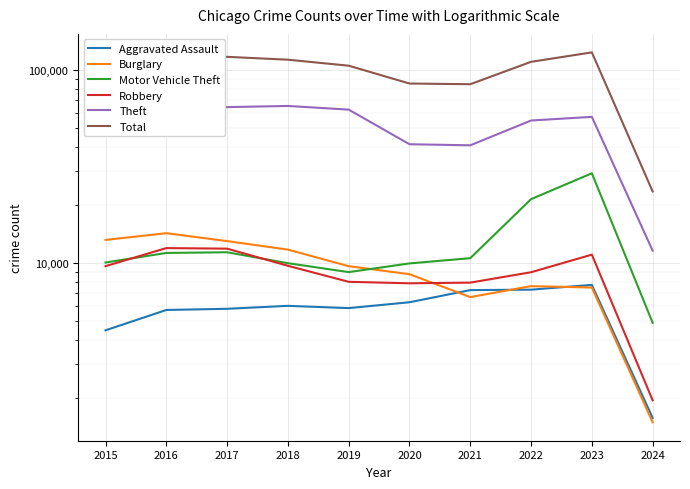

Where is the first local maximum for Theft?

2018